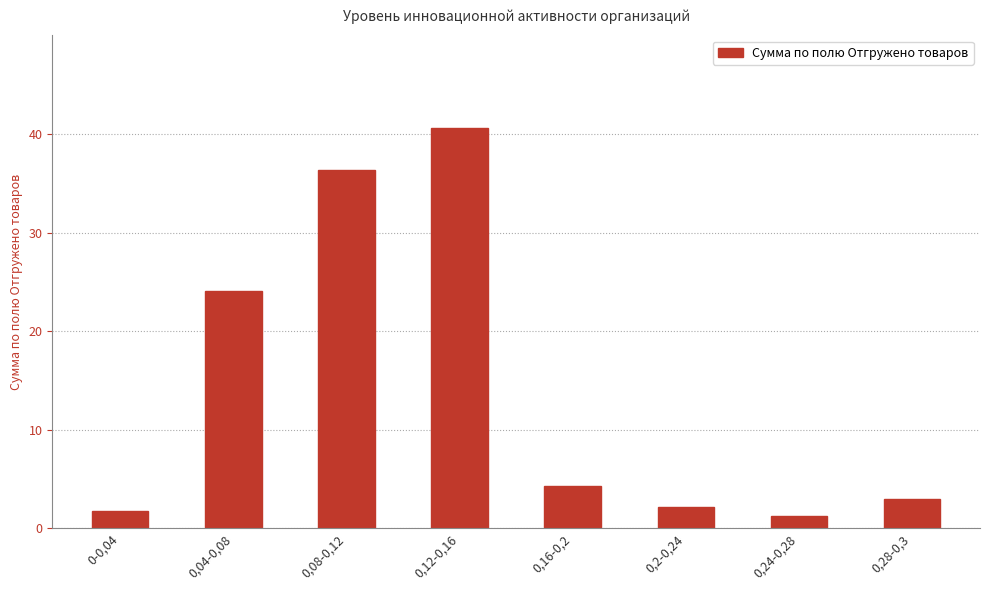

Approximately how many times larger is the value at 0,28-0,3 compared to 0,16-0,2?

0.7